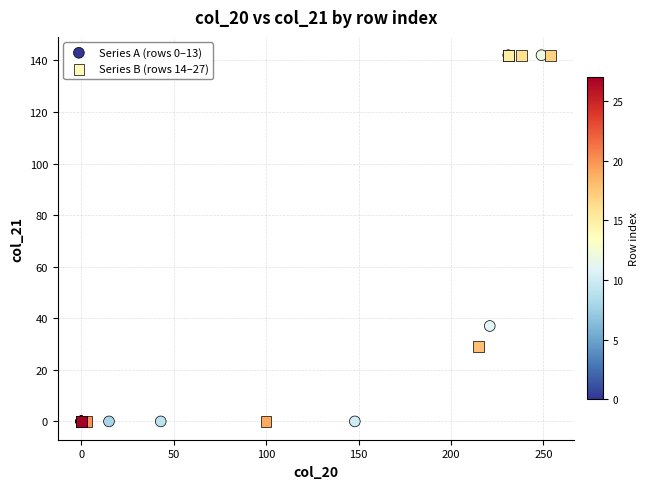

What are all the series names shown in the legend?

Series A (rows 0–13), Series B (rows 14–27)